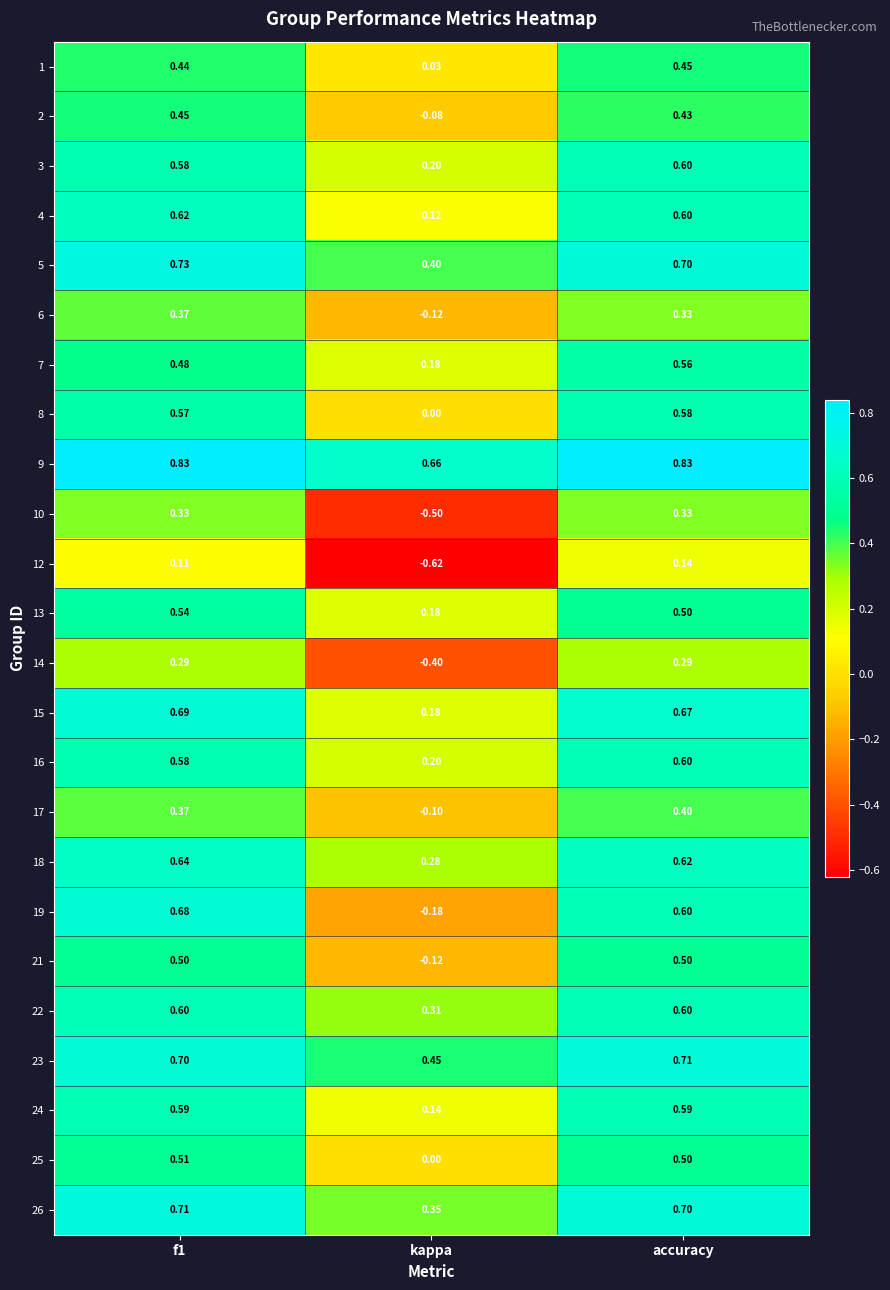

What is the total value across all series at kappa?

1.6